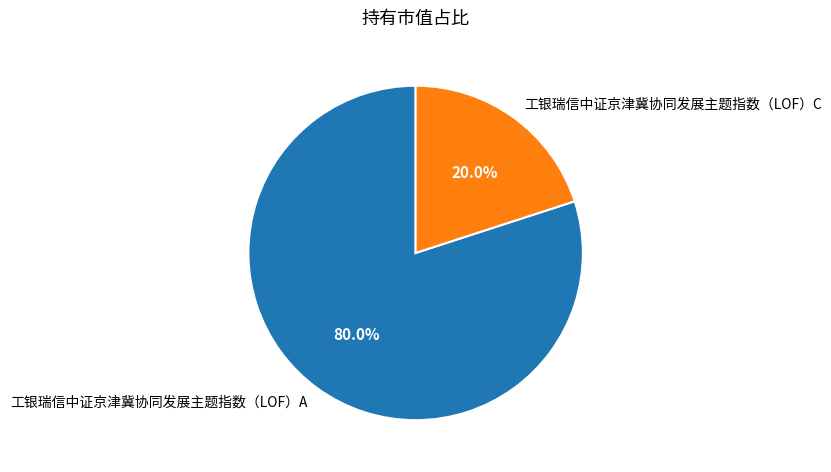

How much of the chart is everything except 工银瑞信中证京津冀协同发展主题指数（LOF）C?

80.0%